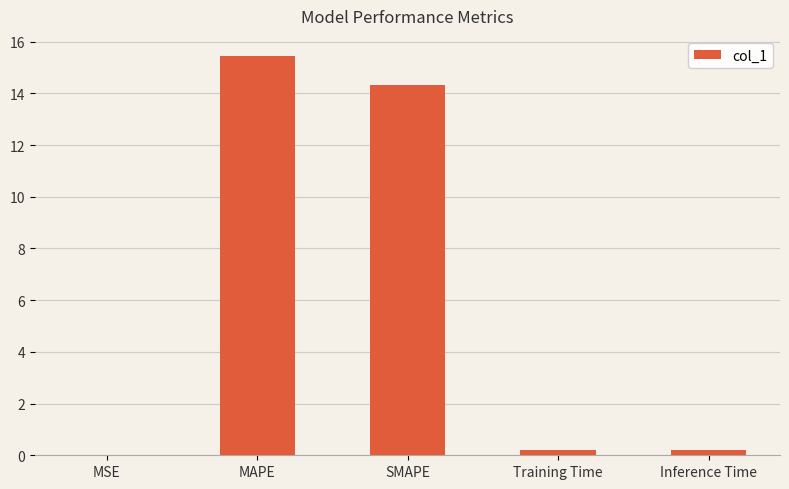

True or false: the data shows 15.5 at MAPE.

True